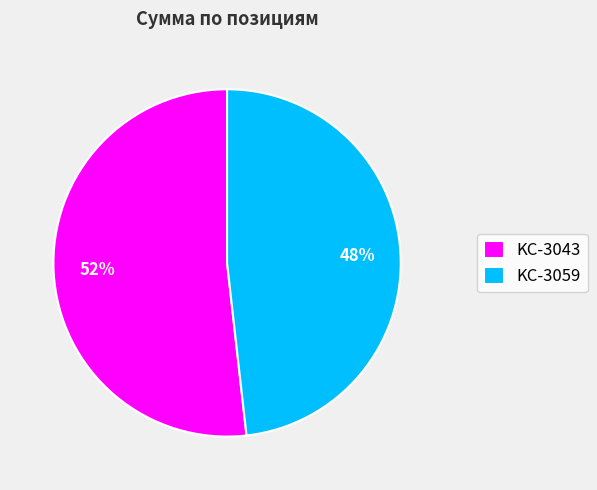

Is the sum of KC-3043 and KC-3059 greater than half?

Yes